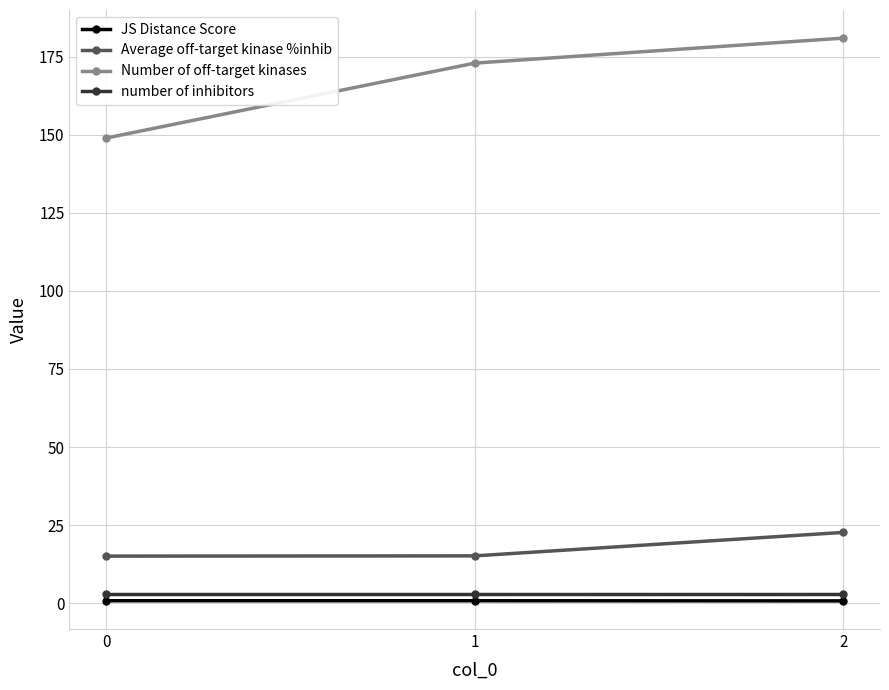

Is the value of number of inhibitors at 2 greater than the value of Number of off-target kinases at 1?

No